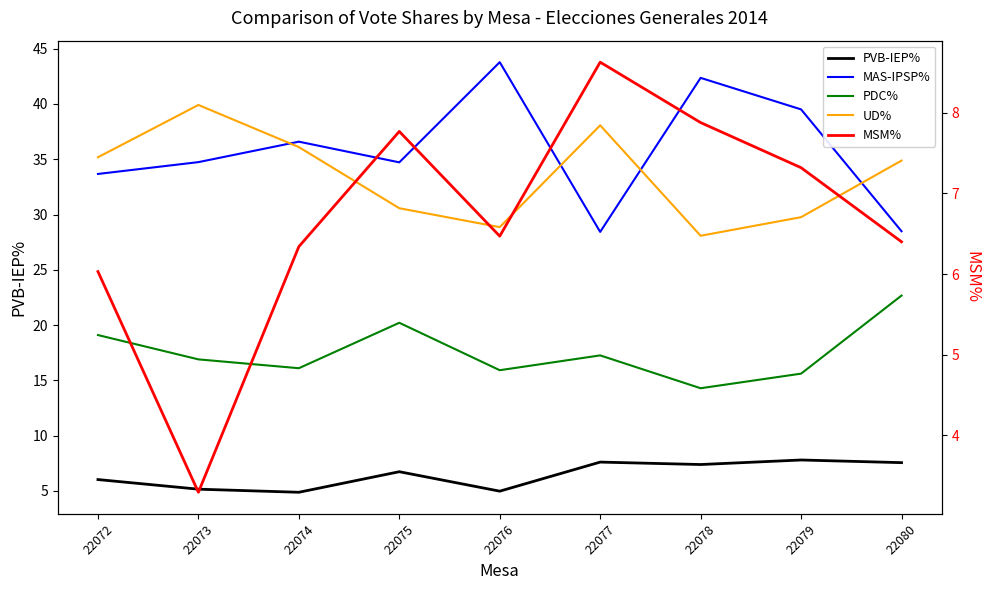

What is the difference between the highest and lowest values at 22079?

32.2